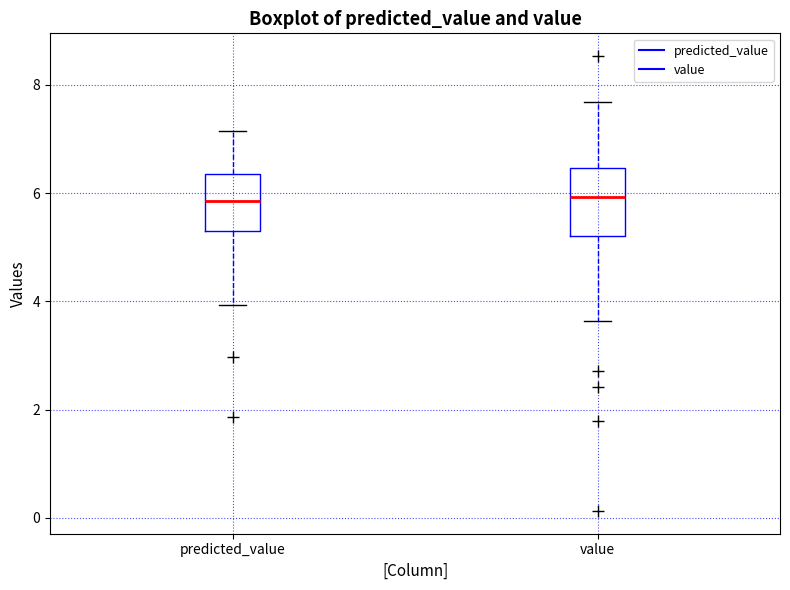

Reading left to right, read every box against the y-axis: the position of its median line, the range the box covers, and the ends of its whiskers. The values are not printed on the chart, so give them approximately, as read against the axis.

predicted_value: median 5.8, box 5.4 to 6.4, whiskers 4.0 to 7.2
value: median 6.0, box 5.2 to 6.4, whiskers 3.6 to 7.6